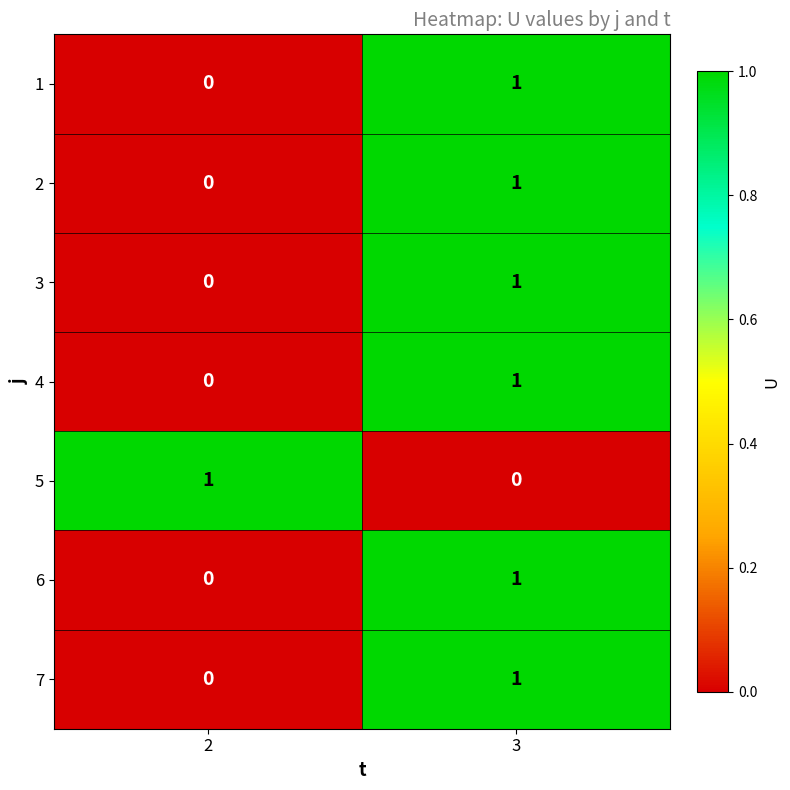

At which category is the sum across all series the highest?

3